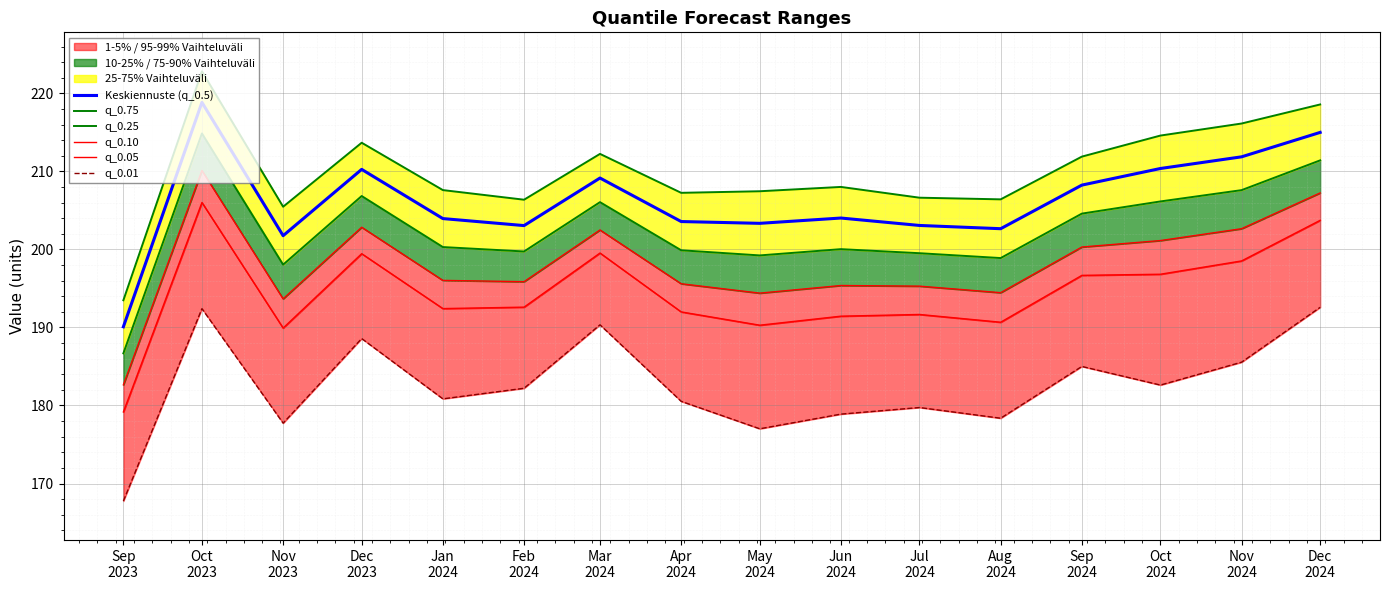

True or false: q_0.25 has a value of 199.2 at May
2024.

True